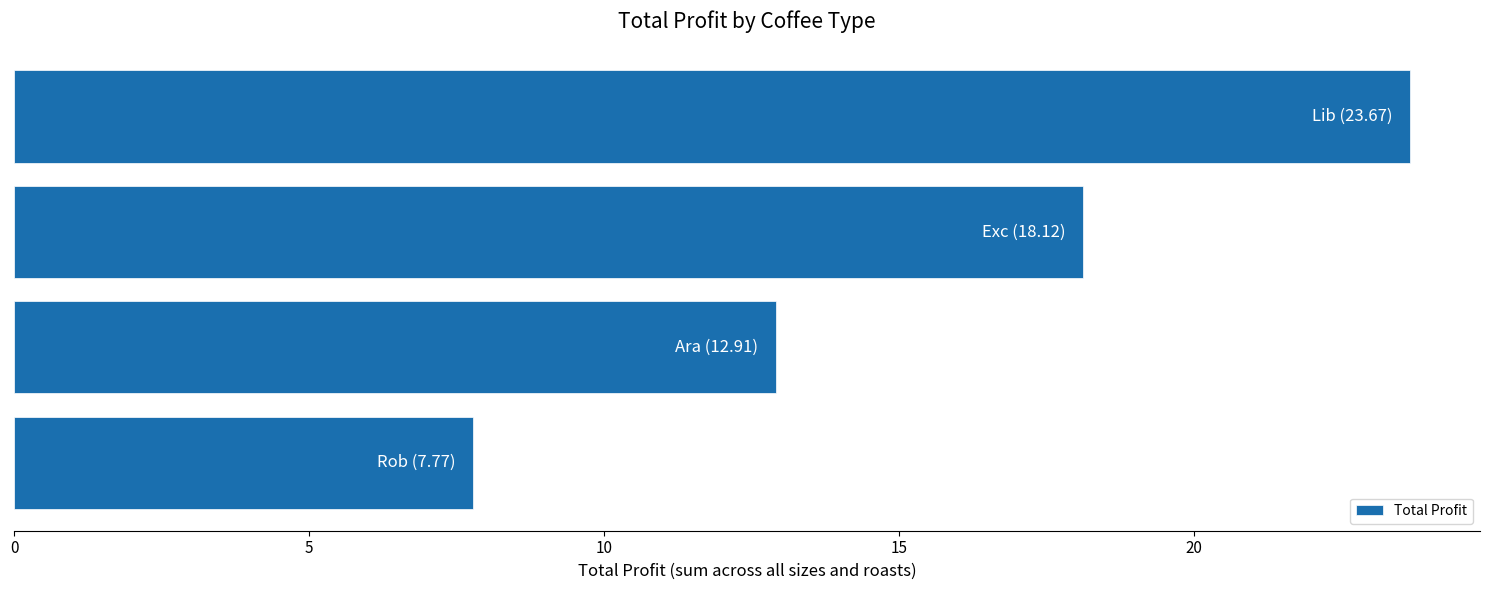

What is the average value?

15.6